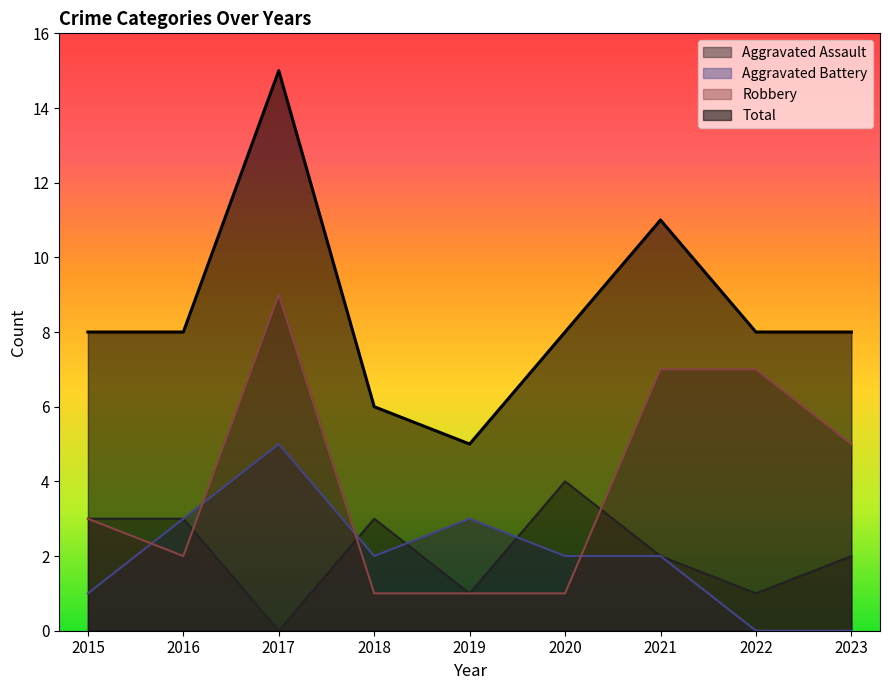

True or false: Aggravated Assault and Total intersect in this chart.

False